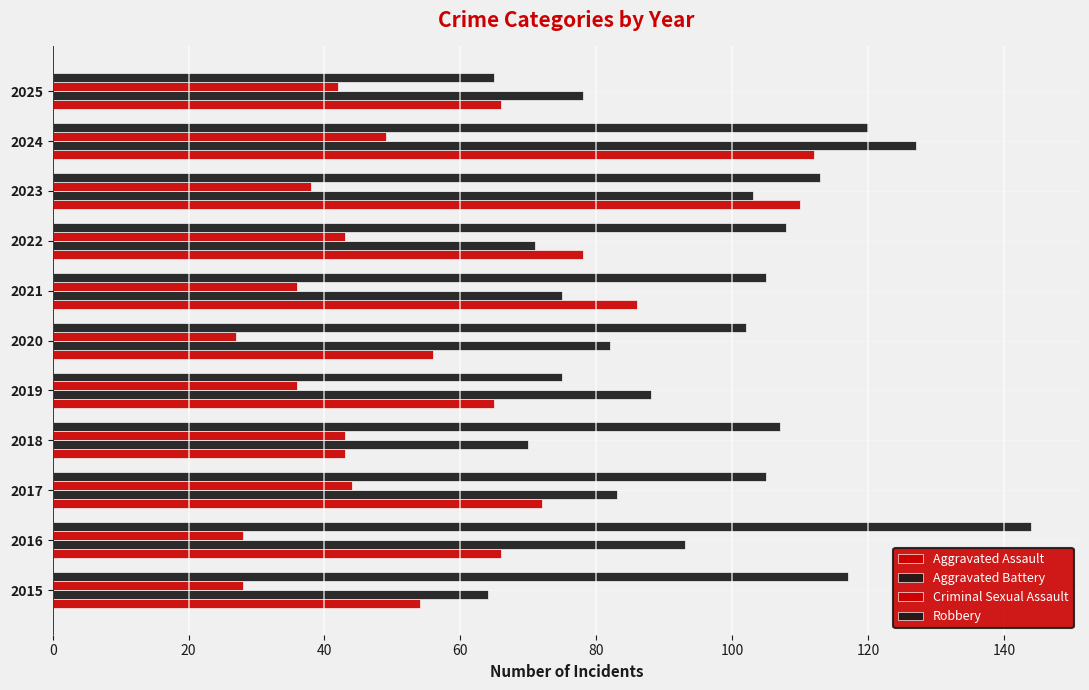

Count the number of categories in the chart.

11